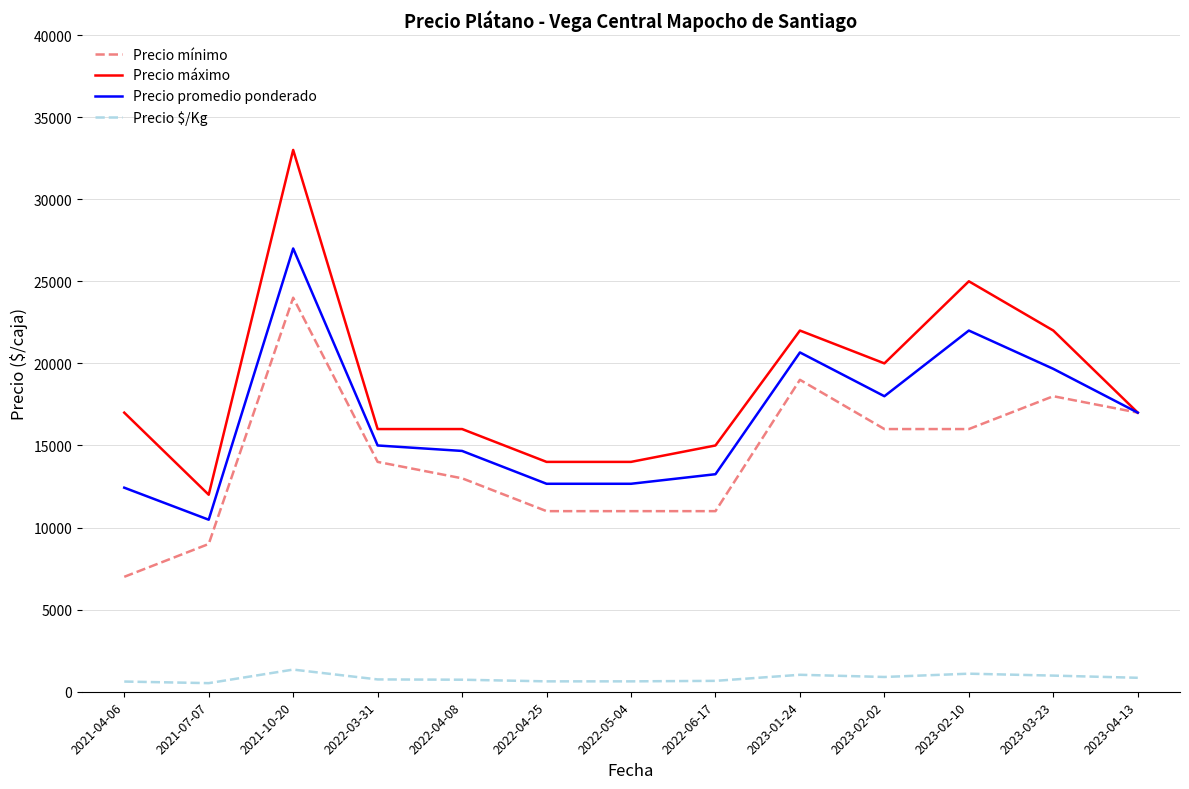

What is the difference between the Precio promedio ponderado values at 2022-05-04 and 2021-10-20?

14333